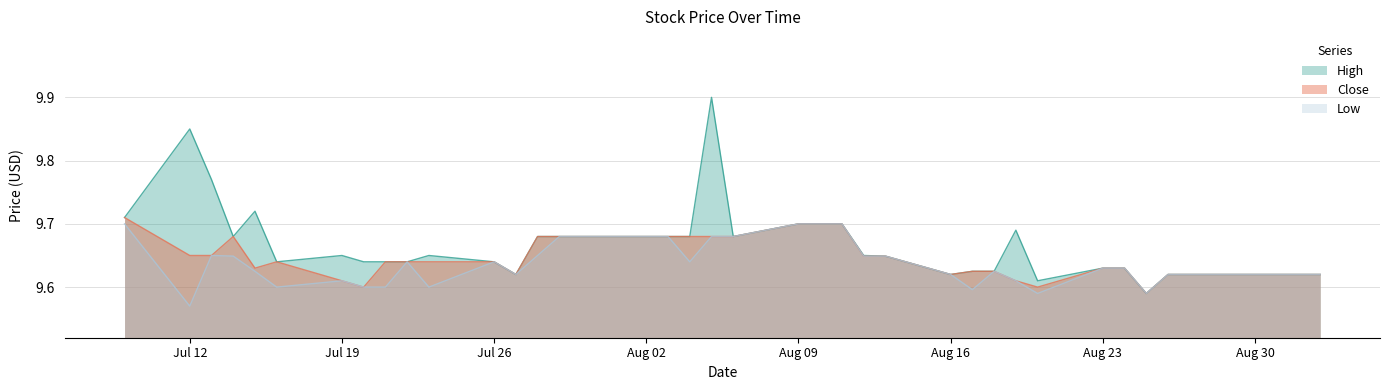

What are all the series names shown in the legend?

High, Close, Low